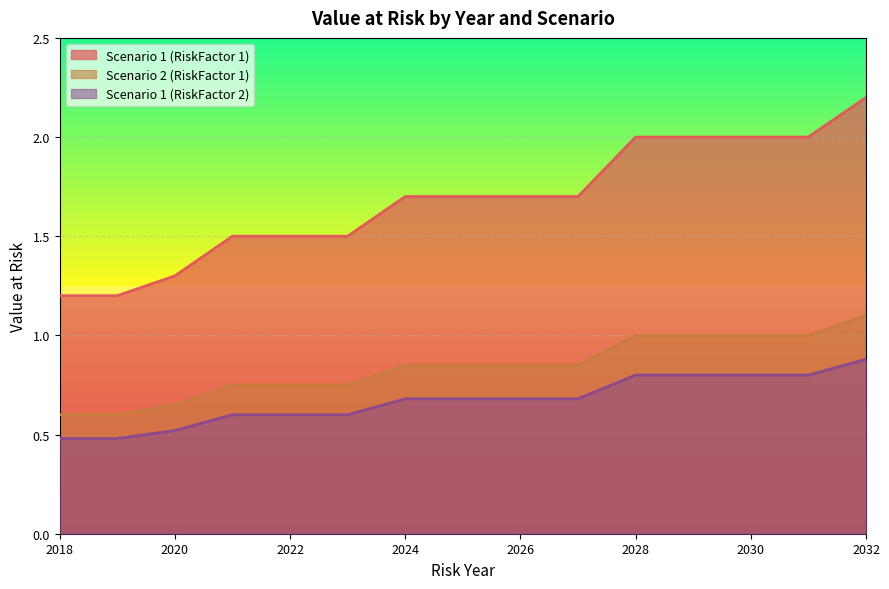

Which category has the lowest value in the Scenario 1 (RiskFactor 2) series?

2018